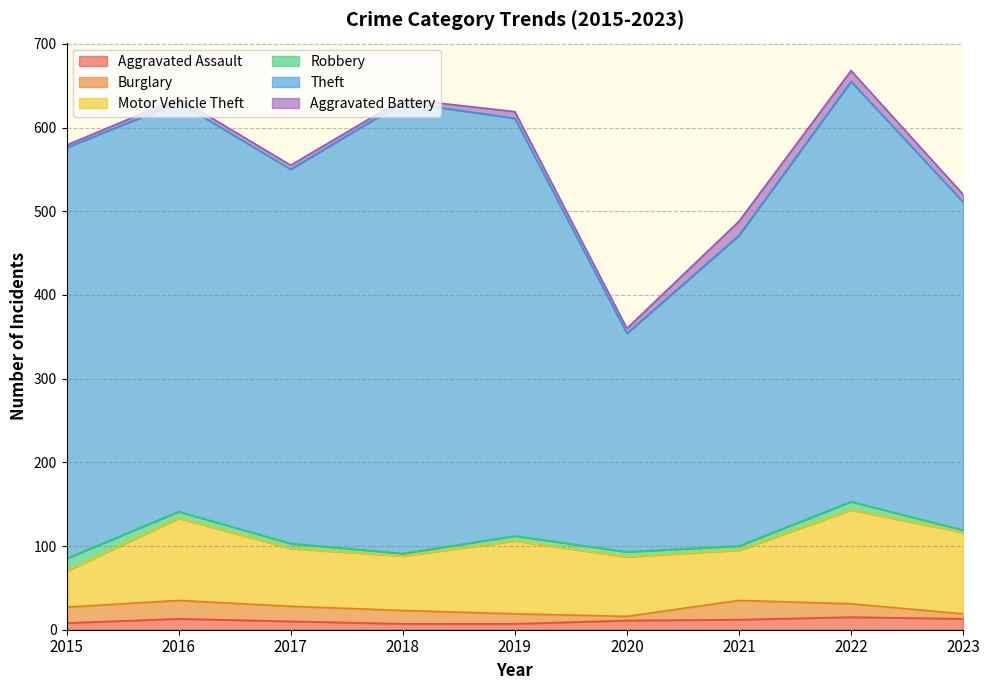

How many values in the Aggravated Assault series exceed 11?

4